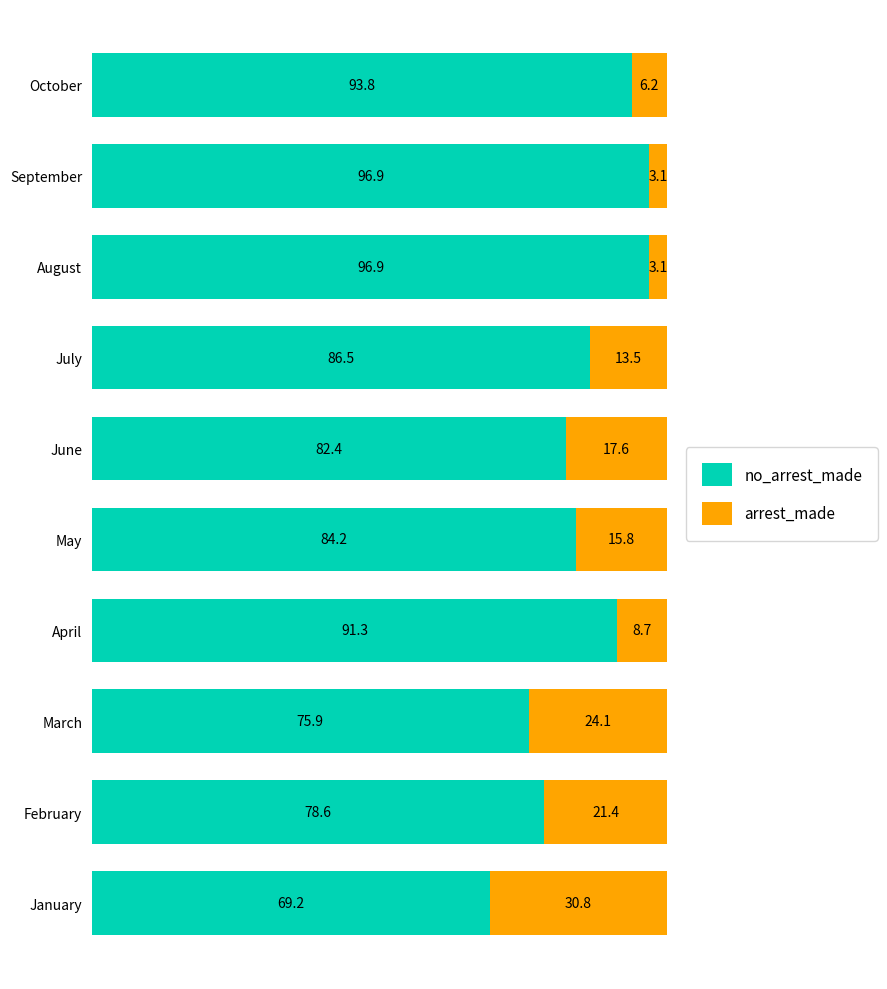

What is the total value across all series at April?

100.0